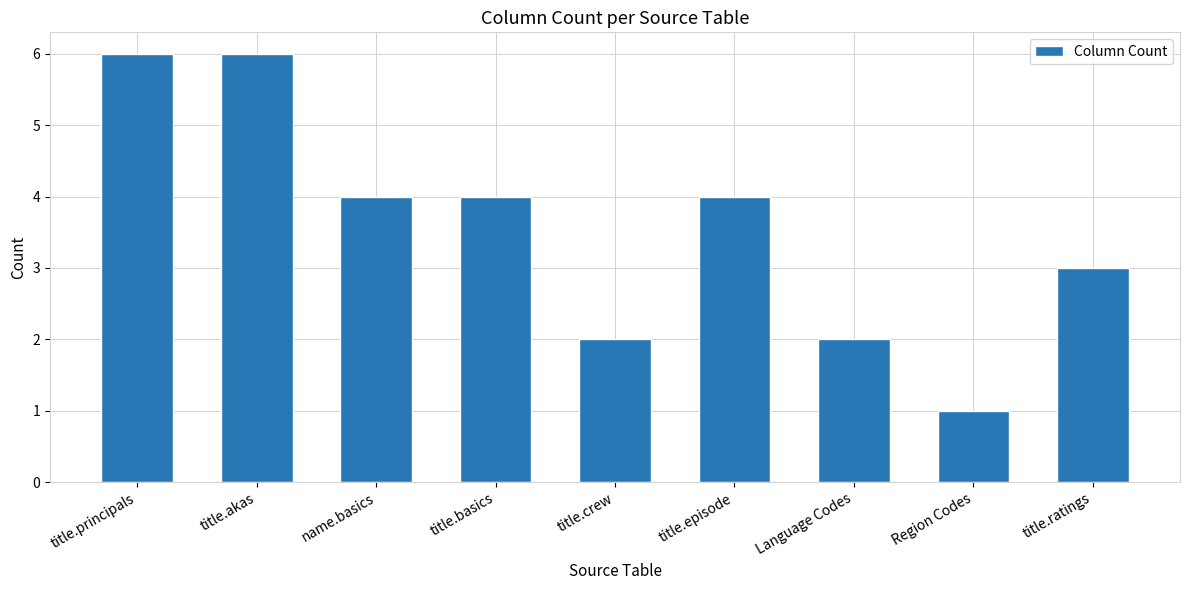

Are the bars horizontal?

No